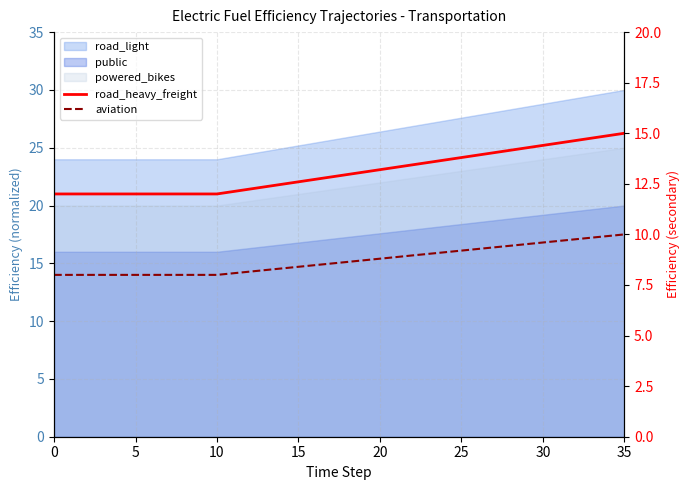

True or false: road_heavy_freight and aviation intersect in this chart.

False